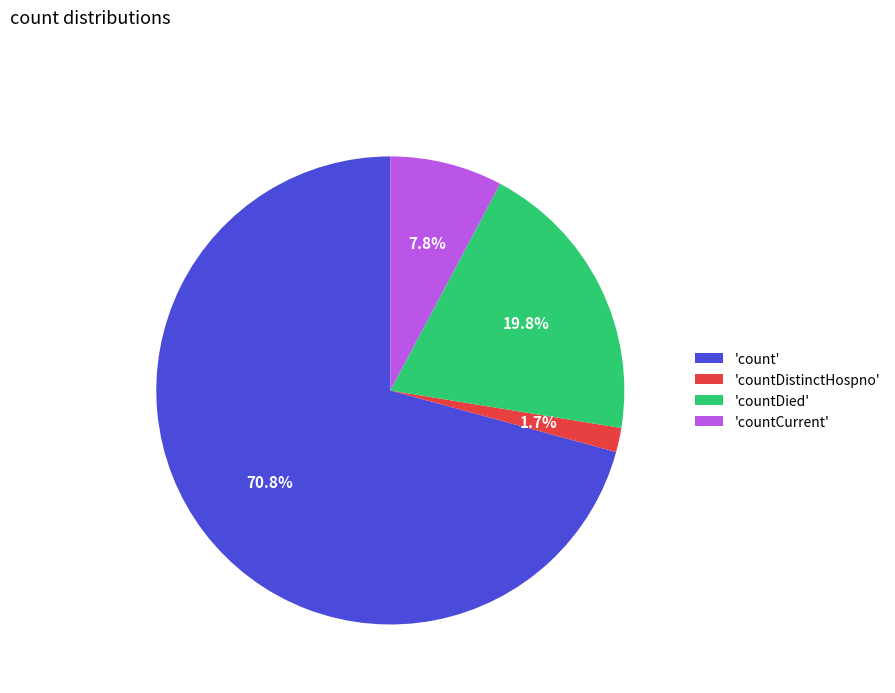

What percentage is NOT represented by 'countDied'?

80.2%